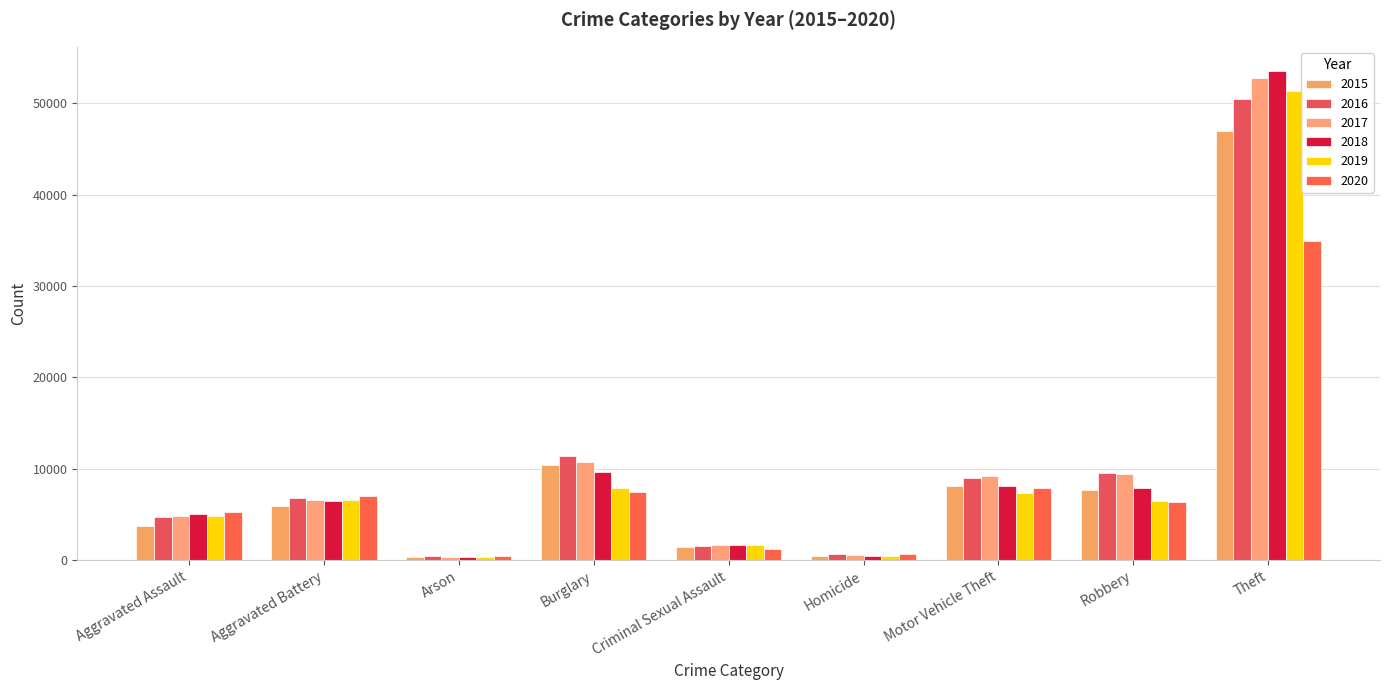

How many bars are there in total?

54